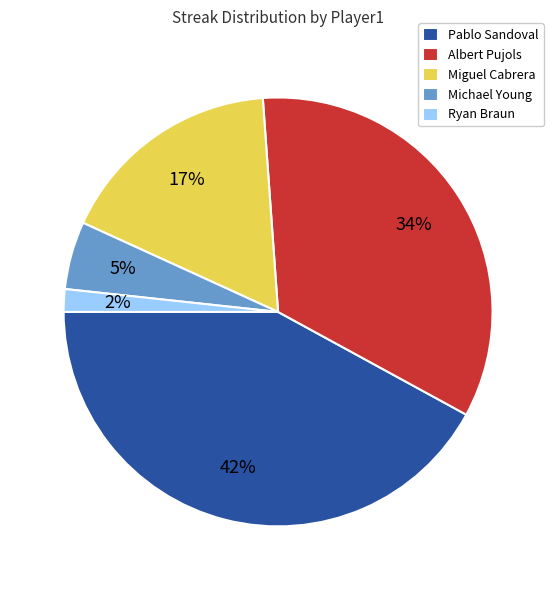

The Pablo Sandoval slice represents 42% of the pie. True or false?

True